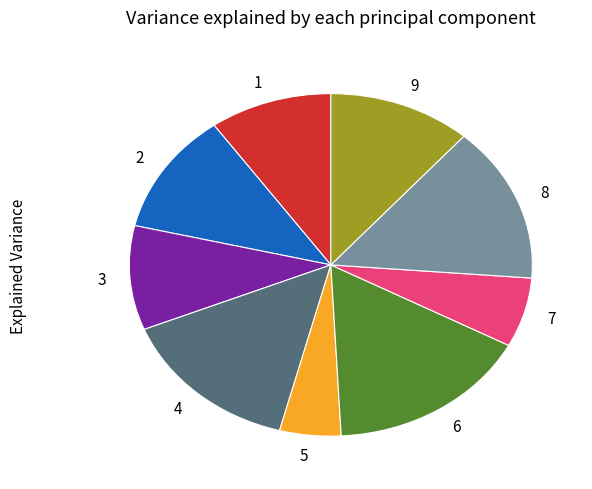

Is the sum of 8 and 1 greater than half?

No